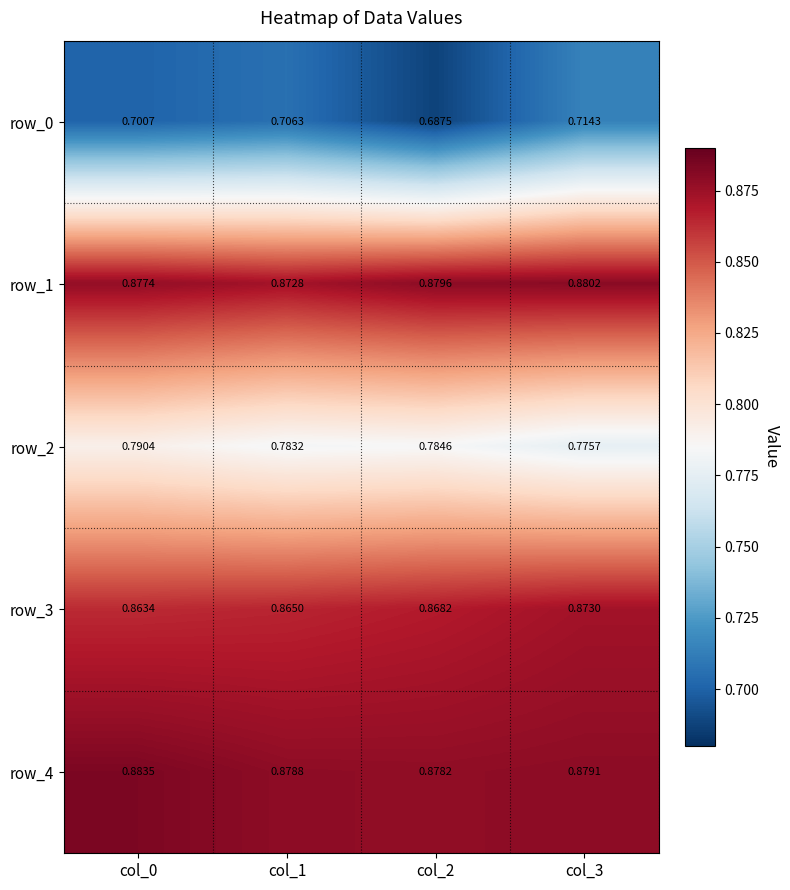

Which label corresponds to the smallest value in the chart?

col_2